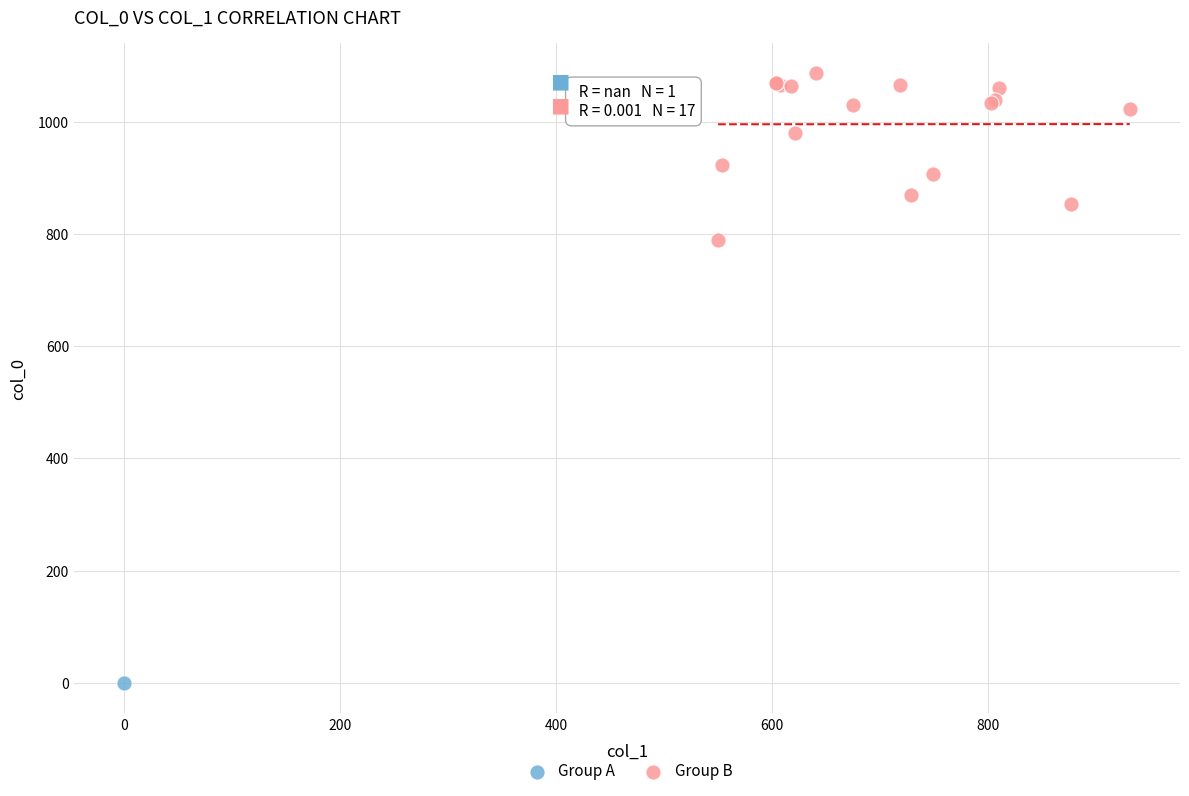

What are all the series names shown in the legend?

Group A, Group B